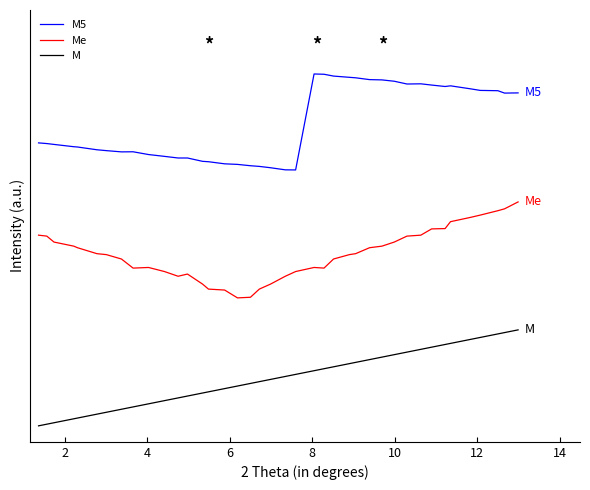

What are all the series names shown in the legend?

M5, Me, M